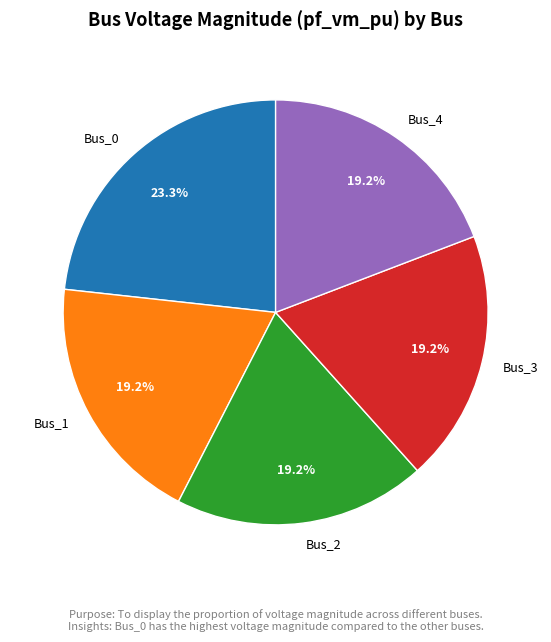

To the nearest percent, what portion does Bus_1 represent?

19%